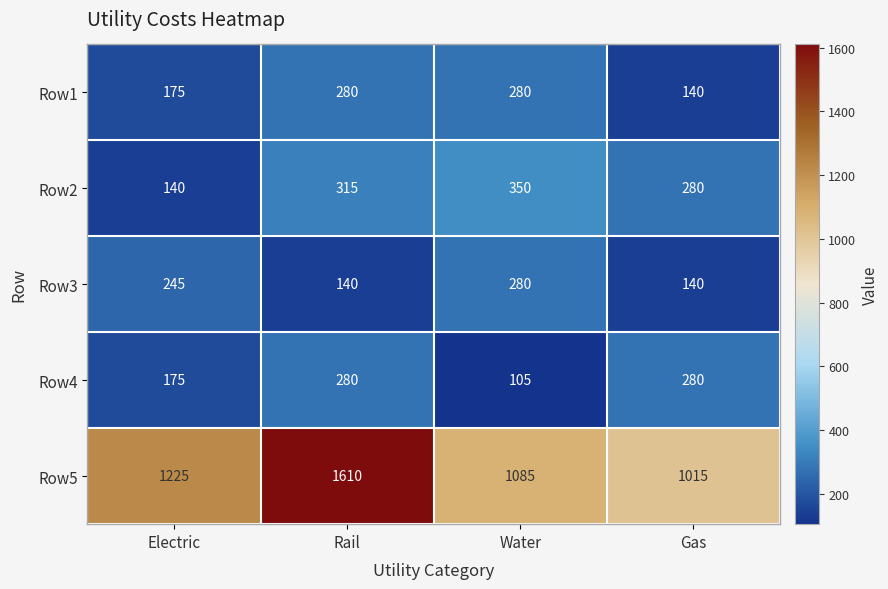

What is the highest value of the Row2 series?

350